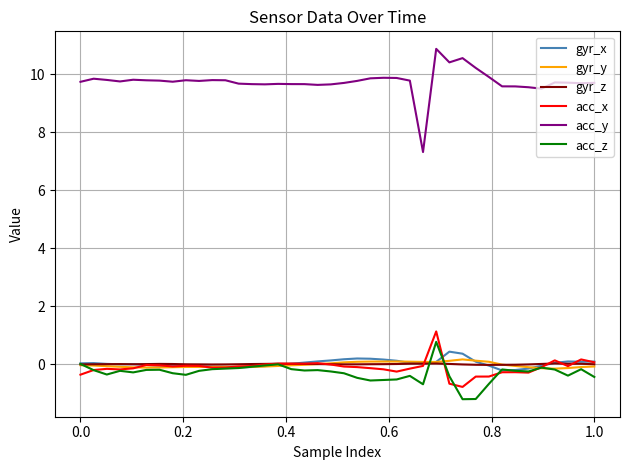

Does the chart display data point markers on the line(s)?

No